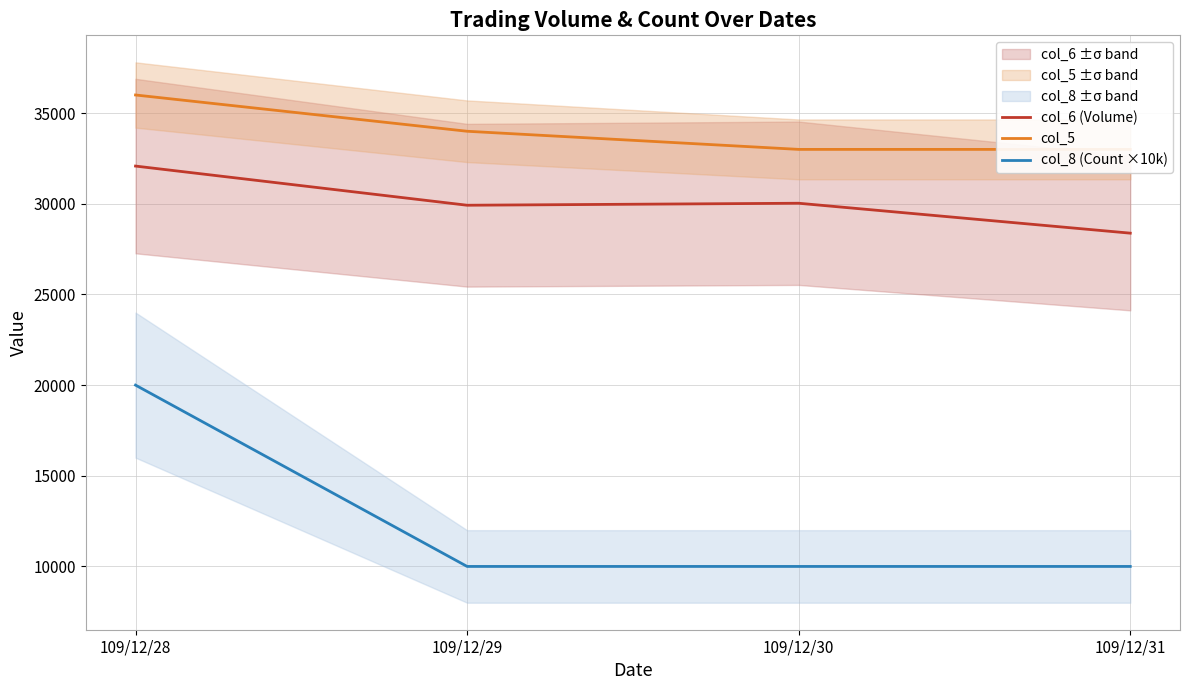

Where is col_8 (Count ×10k) nearest to the value 15000?

109/12/28